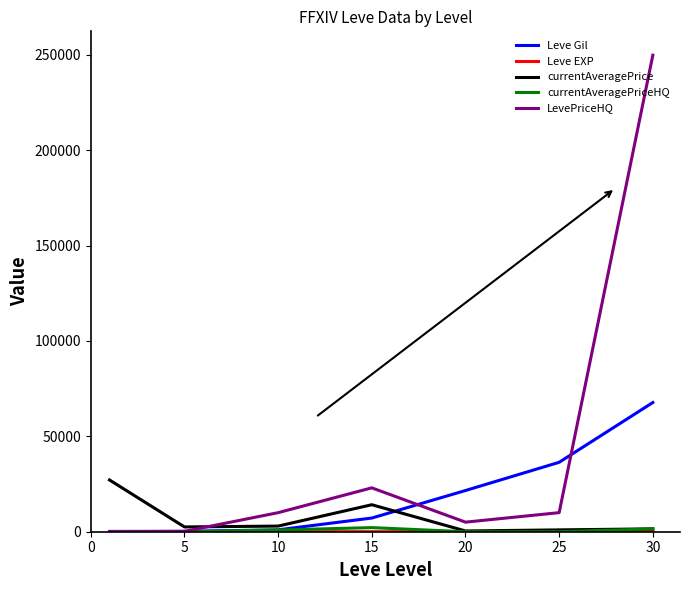

Which series has the largest total across all categories?

LevePriceHQ